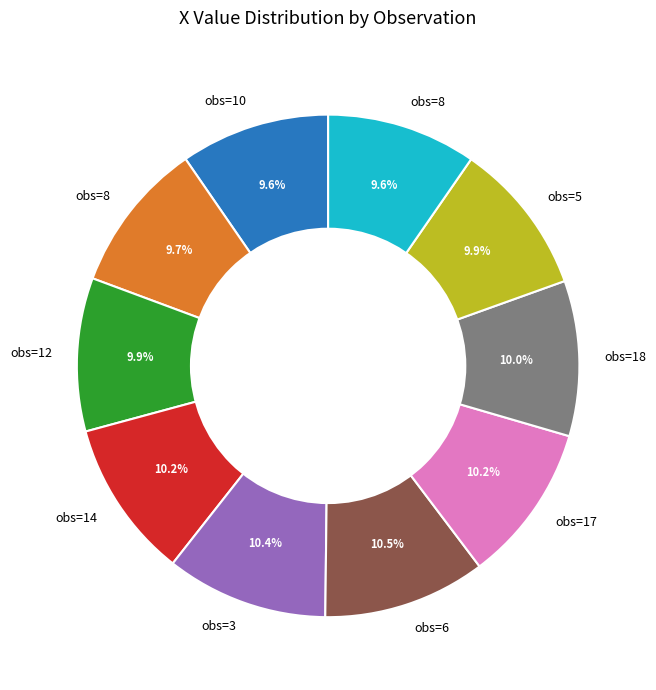

Is there a majority slice in this chart?

No